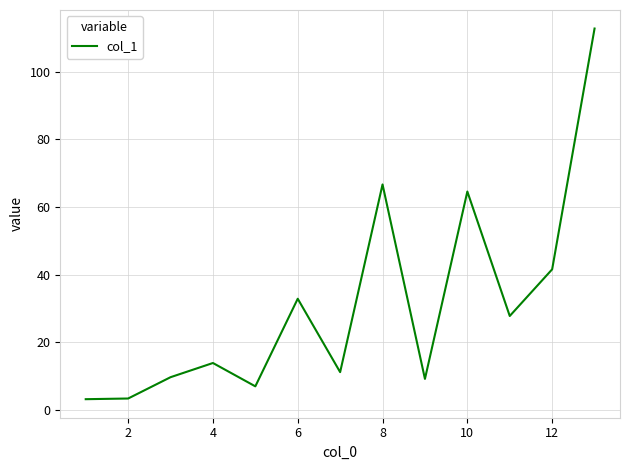

What is the greatest value displayed?

112.8